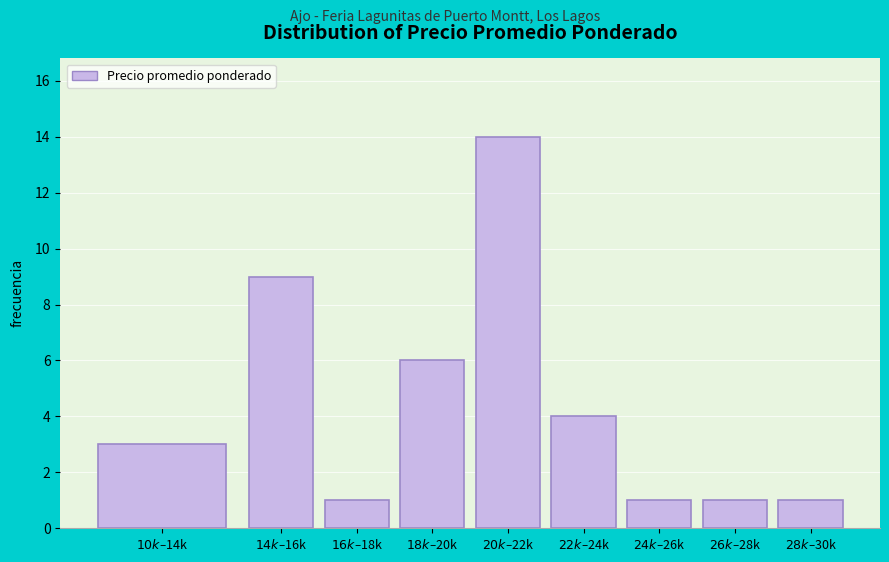

Reading right to left, list all the values displayed in this chart.

1	1	1	4	14	6	1	9	3